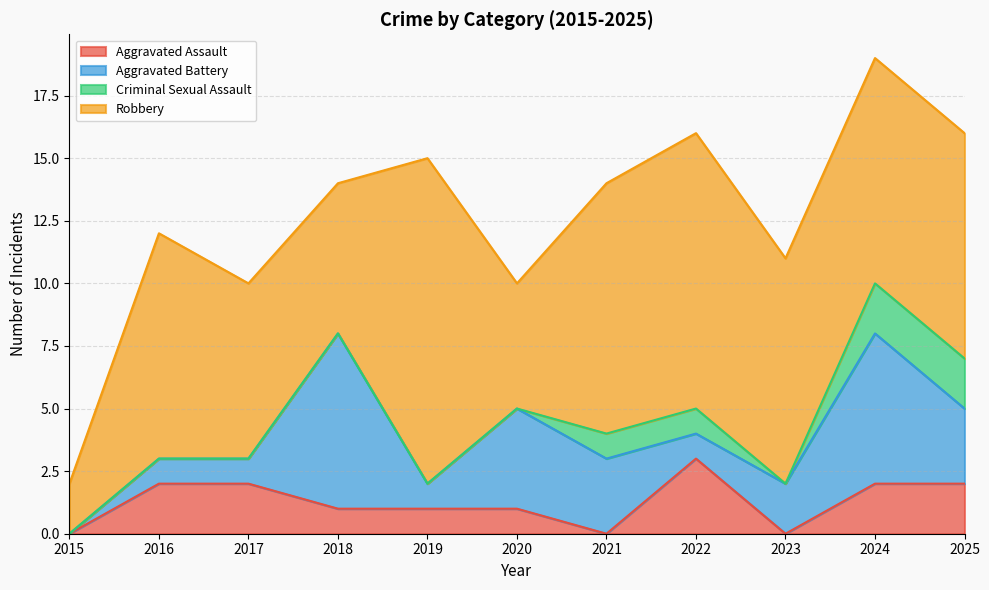

True or false: Robbery and Criminal Sexual Assault intersect in this chart.

False